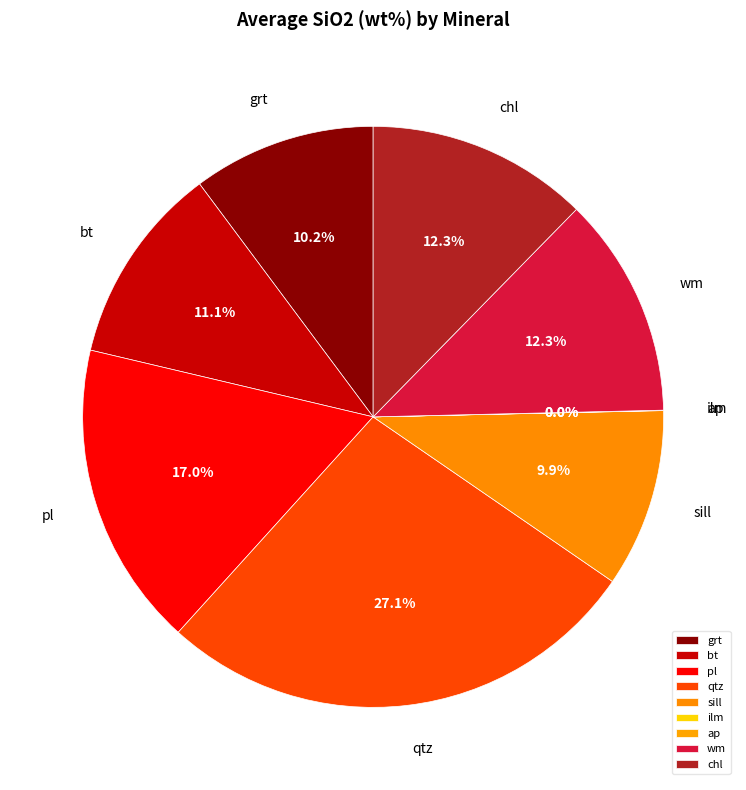

What percentage do chl and wm together represent?

24.6%